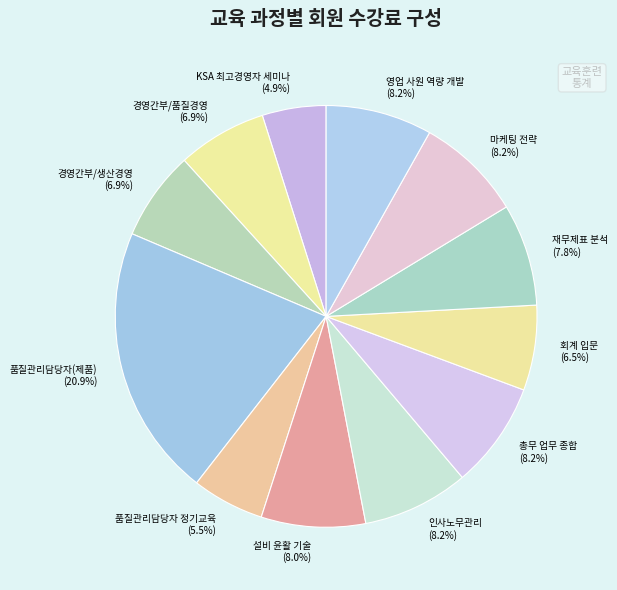

Which slice is the largest?

품질관리담당자(제품)